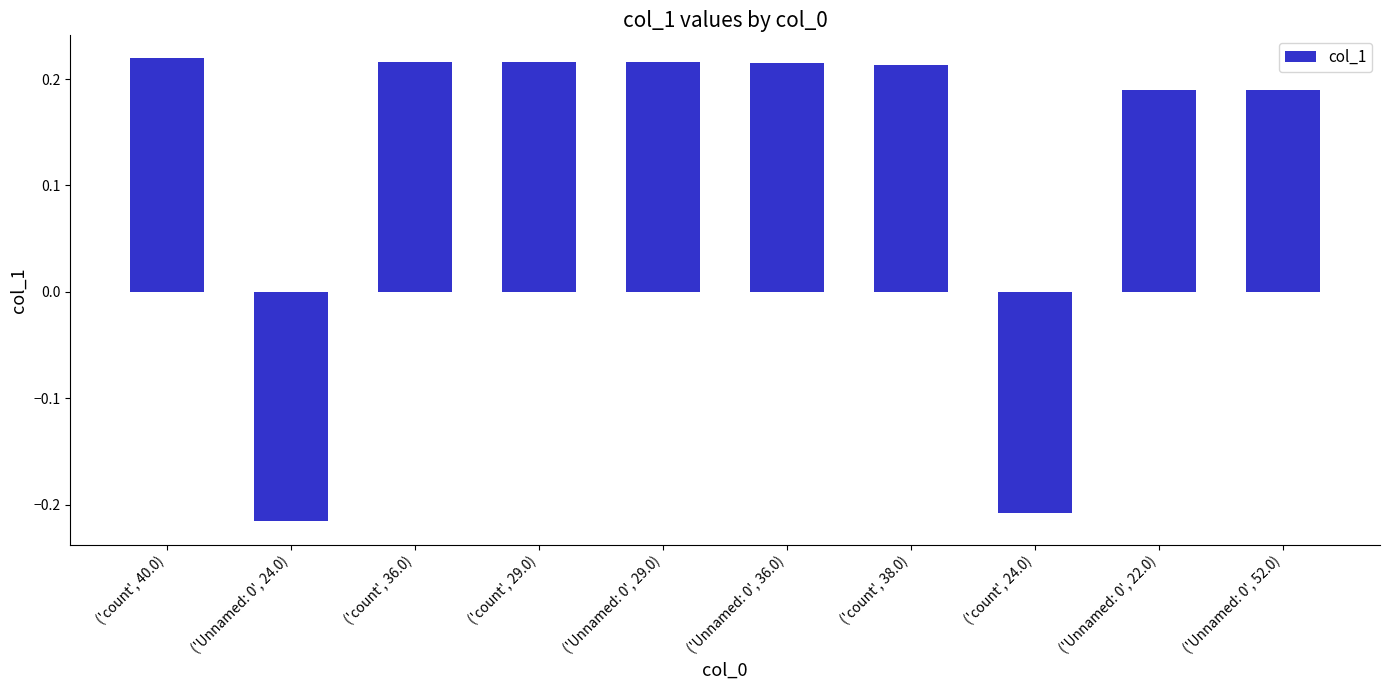

What is the change in value from ('count', 40.0) to ('count', 24.0)?

-0.4